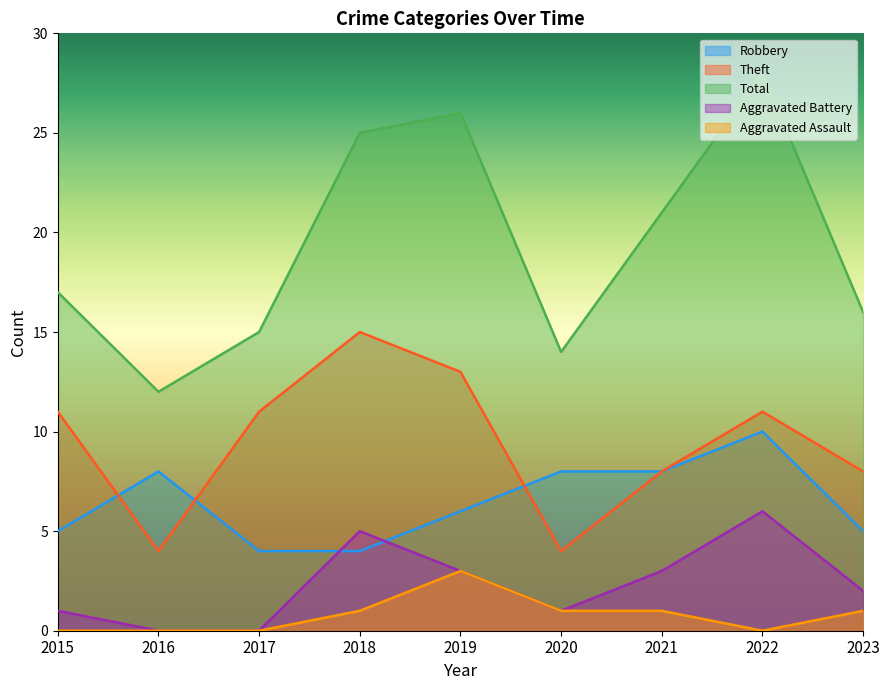

List the labels in order of Aggravated Battery value, smallest first.

2016, 2017, 2015, 2020, 2023, 2019, 2021, 2018, 2022